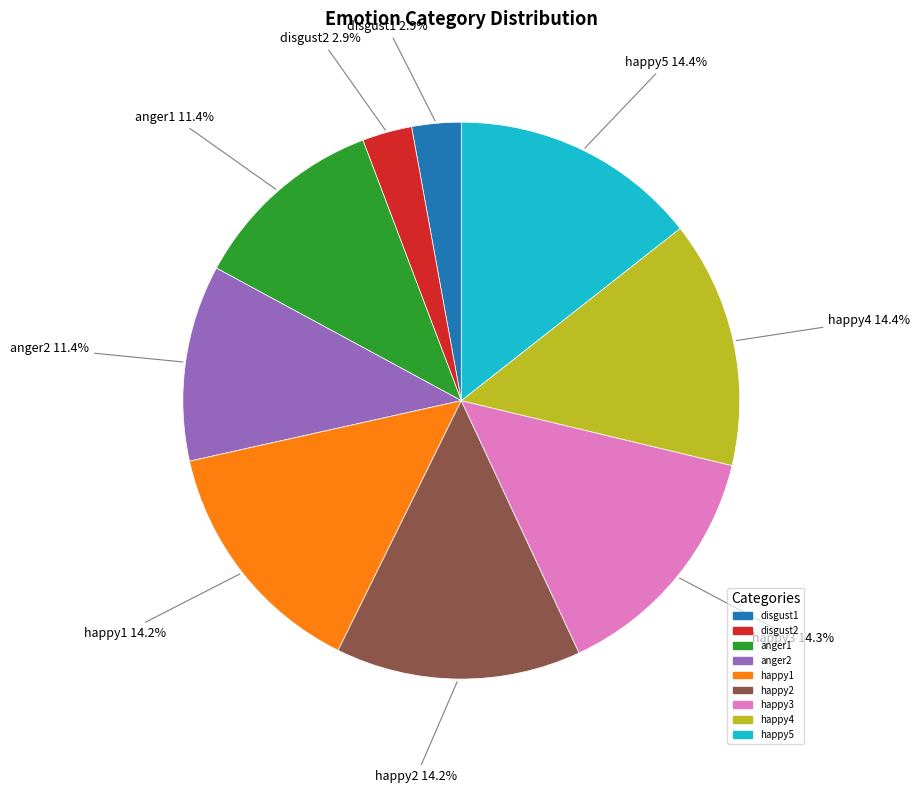

Does happy1 account for over 50% of the chart?

No